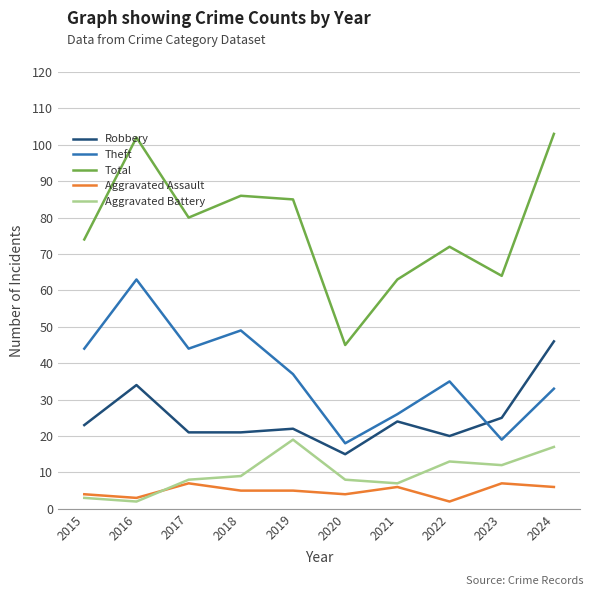

Which series changed the most between 2017 and 2024?

Robbery